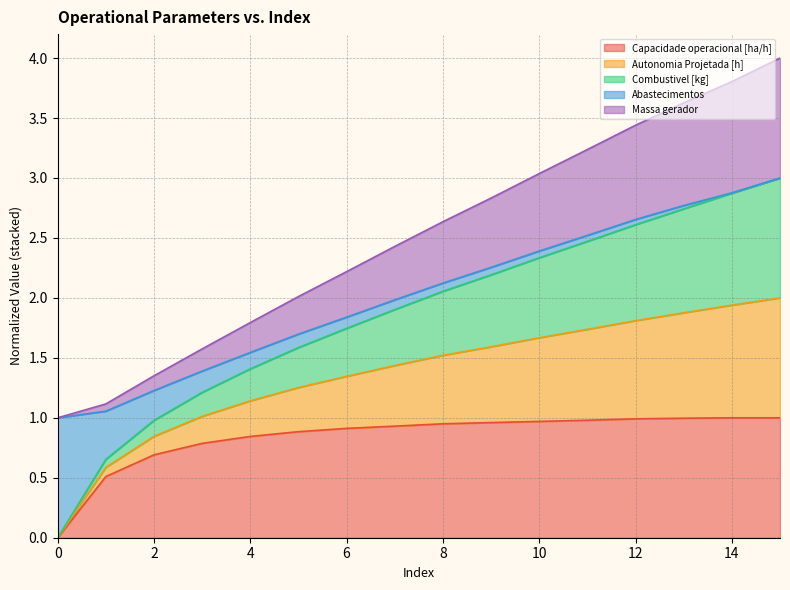

Is it true that Capacidade operacional [ha/h] equals 1.0 at 12?

True